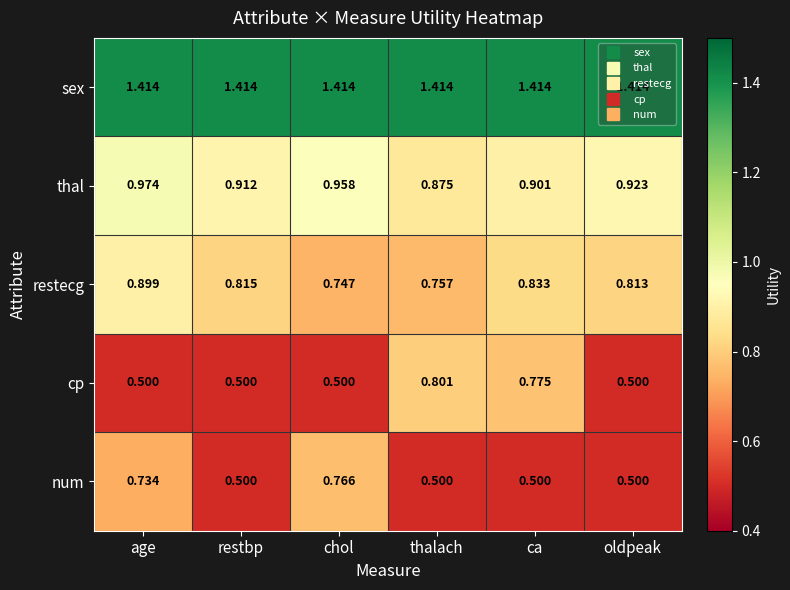

Rank the categories by thal value from lowest to highest.

thalach, ca, restbp, oldpeak, chol, age